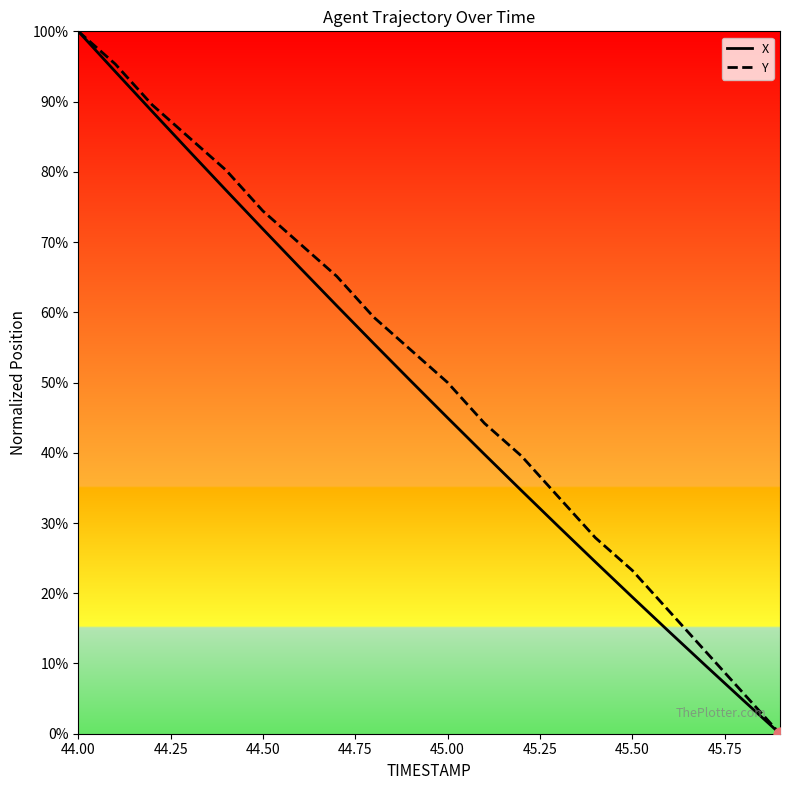

What are all the series names shown in the legend?

X, Y